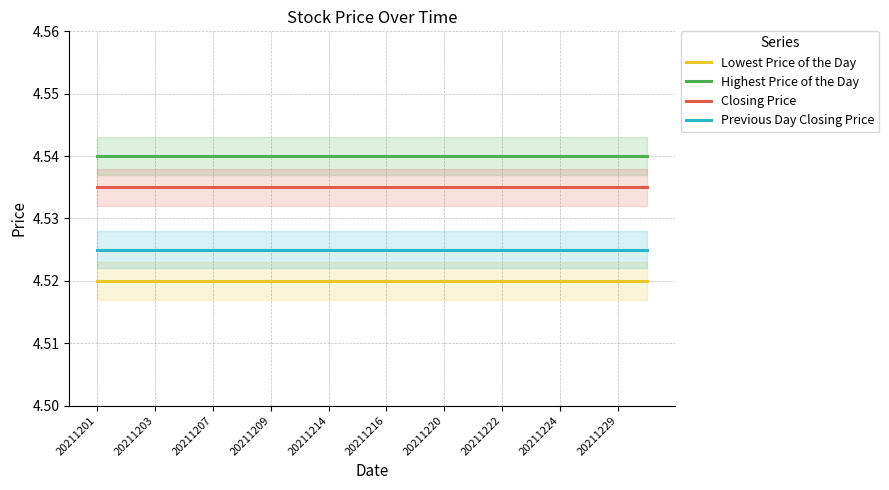

Which series has the largest total across all categories?

Highest Price of the Day